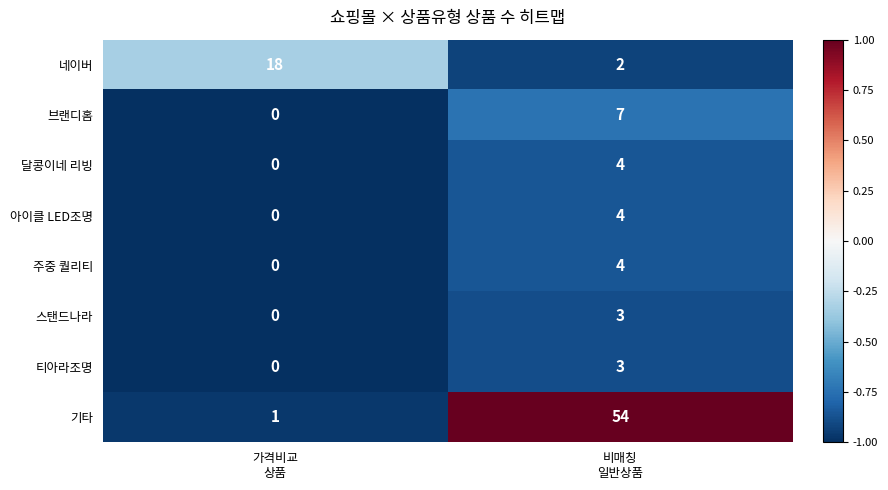

What is the maximum value shown in the chart?

54